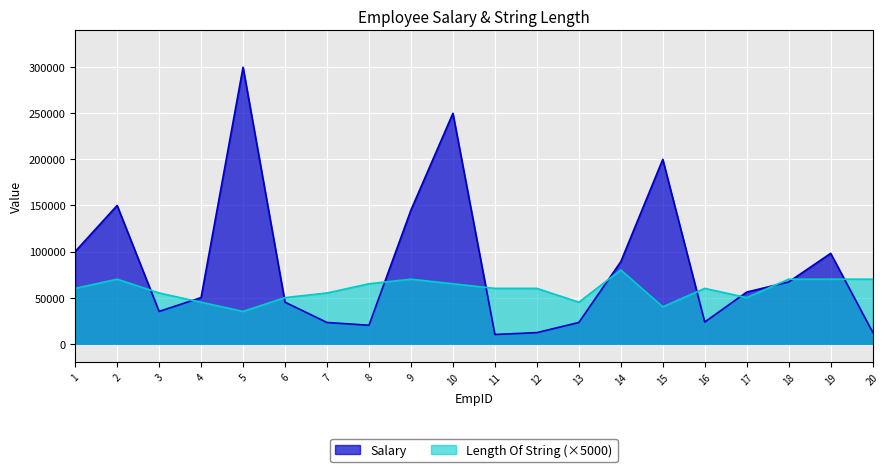

How many lines are shown in the chart?

2